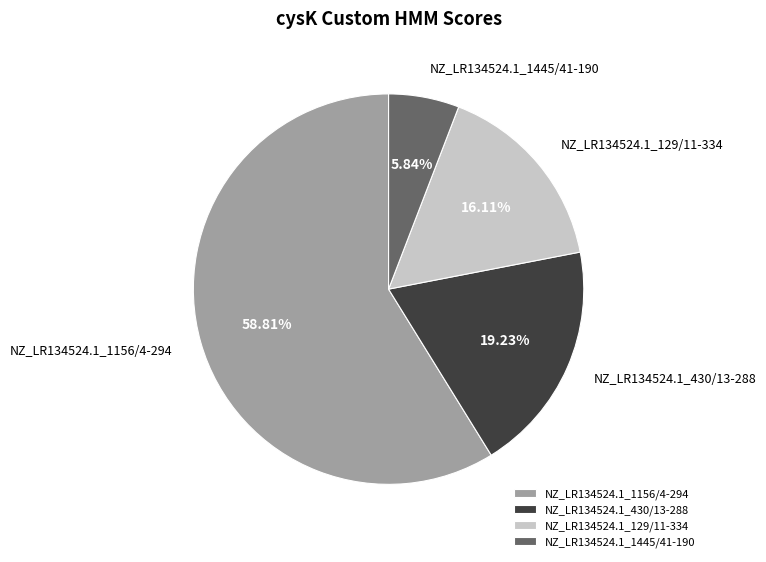

Which slice is the smallest?

NZ_LR134524.1_1445/41-190